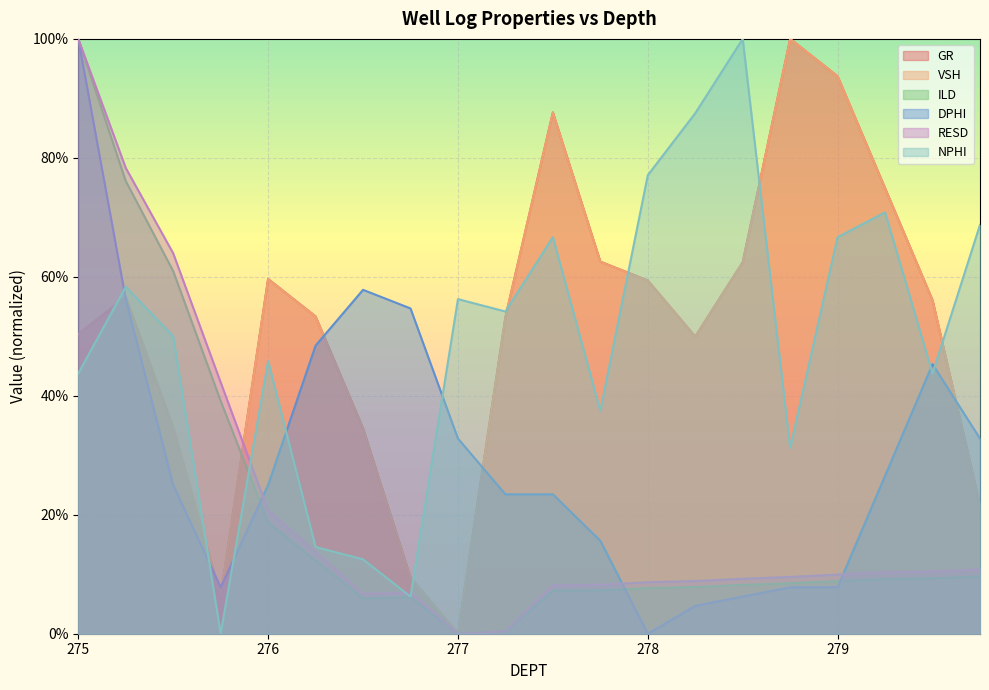

Is the value of NPHI at 277.75 greater than the value of VSH at 276.75?

Yes